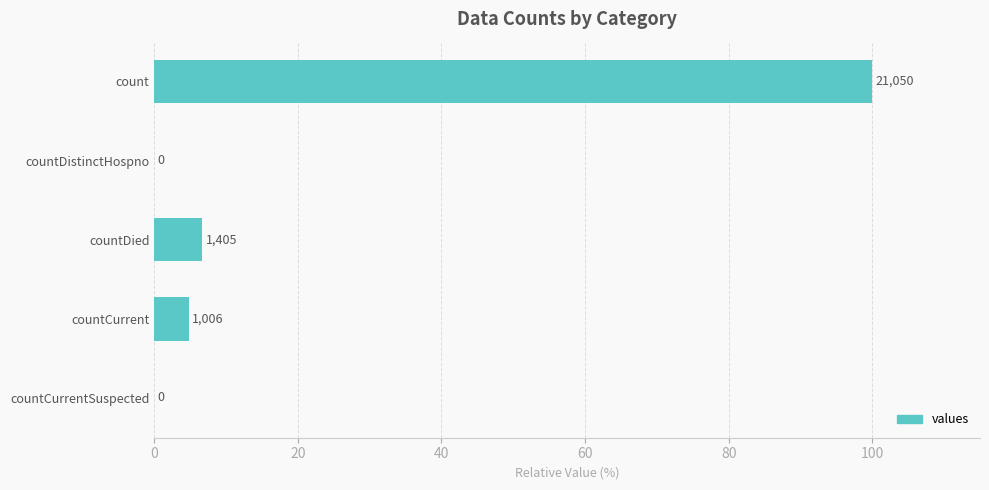

What is the sum of all values?

111.5